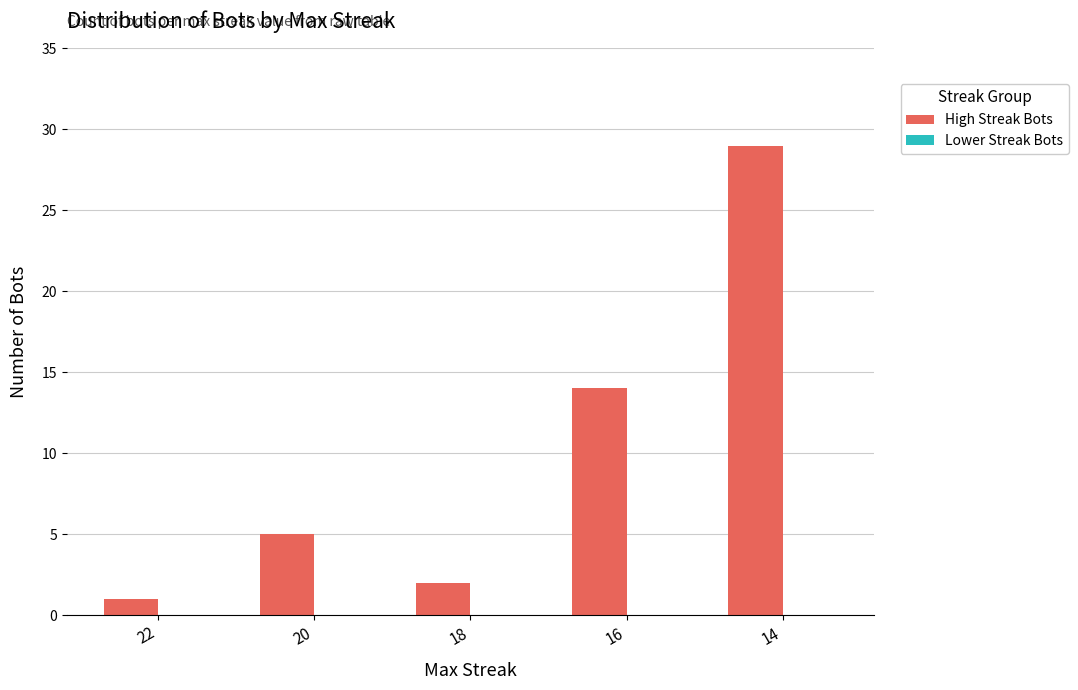

Reading left to right, transcribe all the data shown in this chart.

1	5	2	14	29